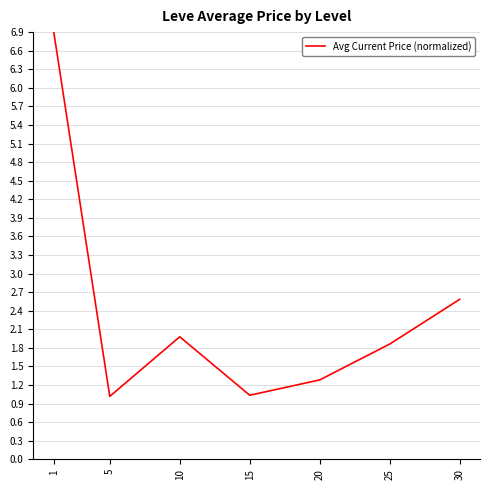

Which has a higher value, 10 or 1?

1